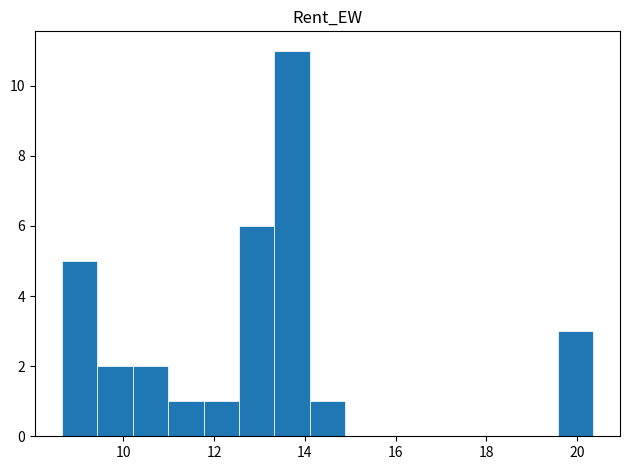

Around what value on the x-axis is the tallest bar? Give the approximate position of its centre, as read against the axis.

13.8